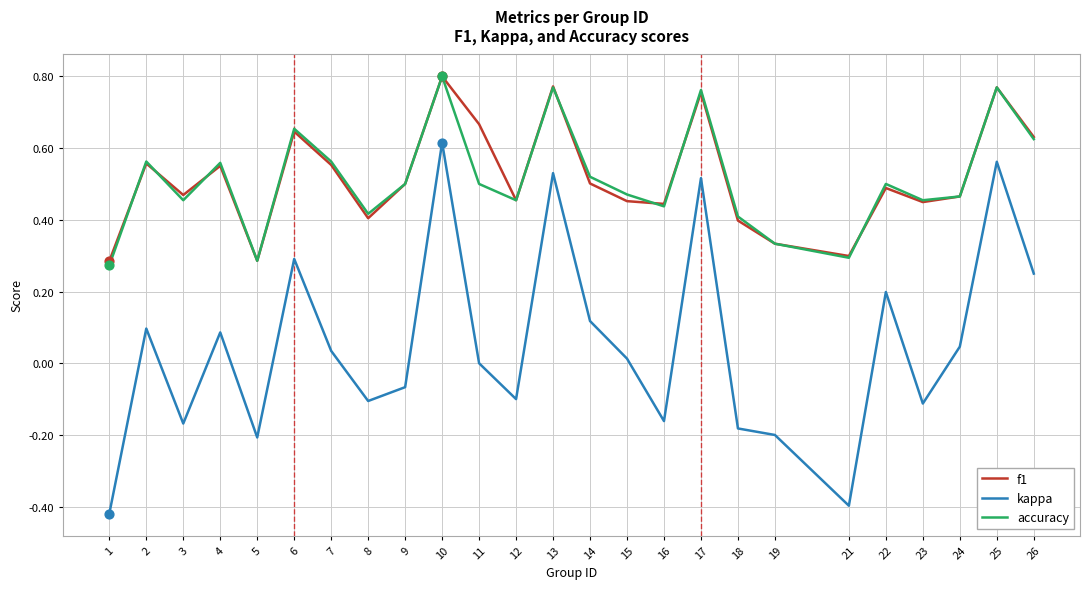

What is the total value across all series at 17?

2.0